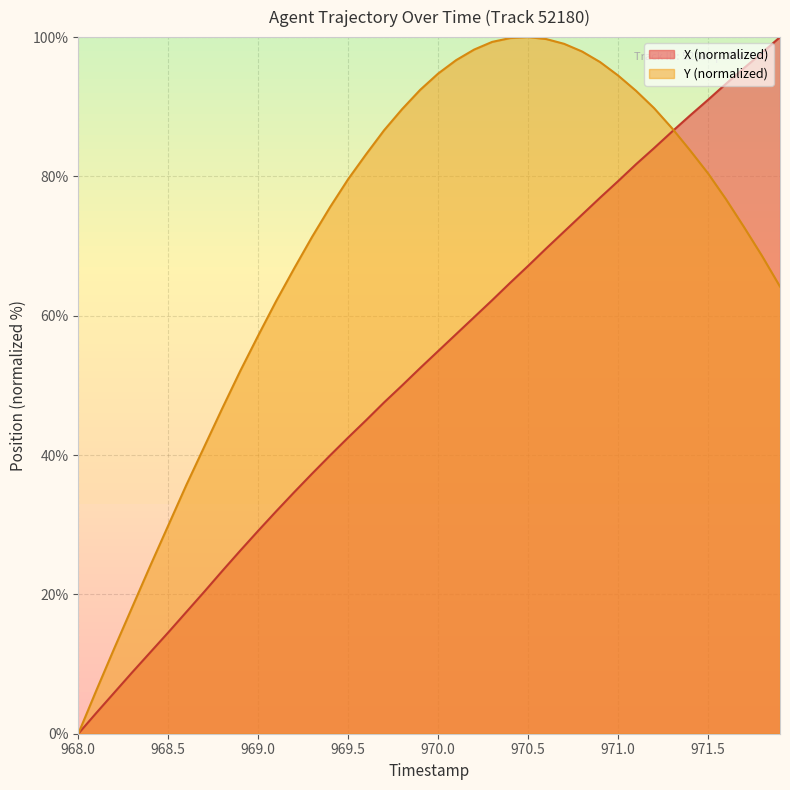

Rank the series by their average value, from highest to lowest.

Y (normalized), X (normalized)